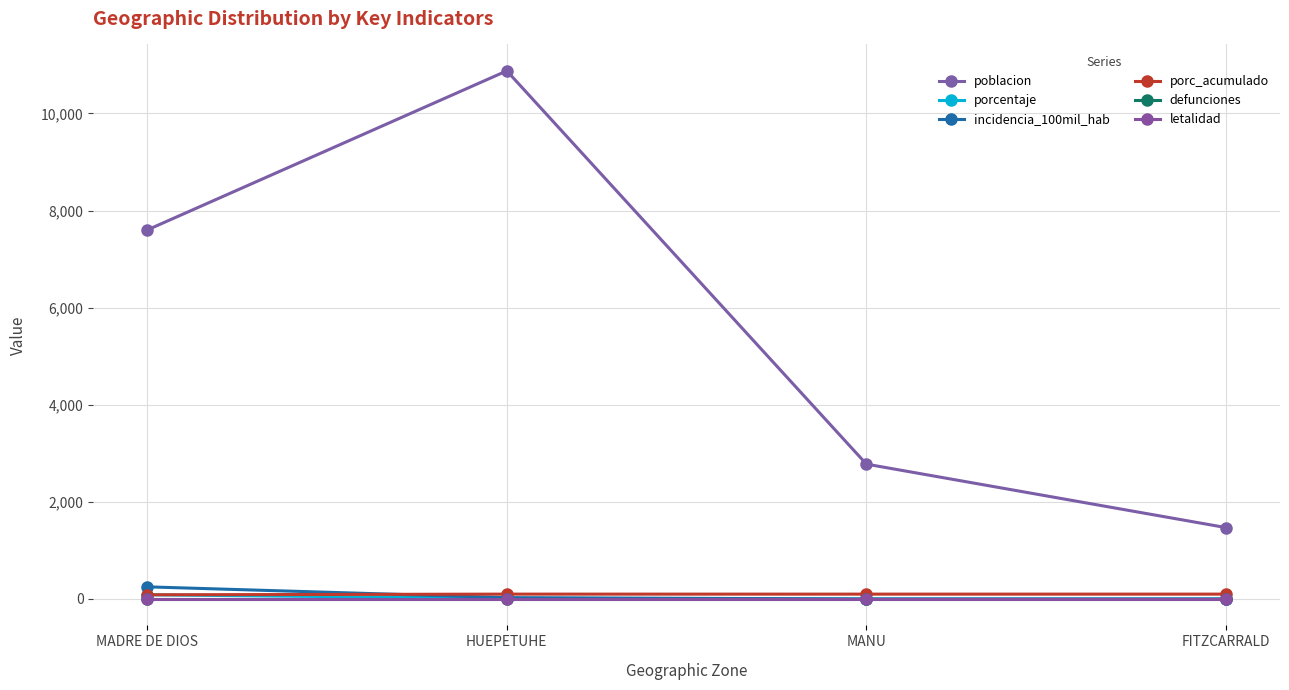

Does the chart have visible grid lines?

Yes